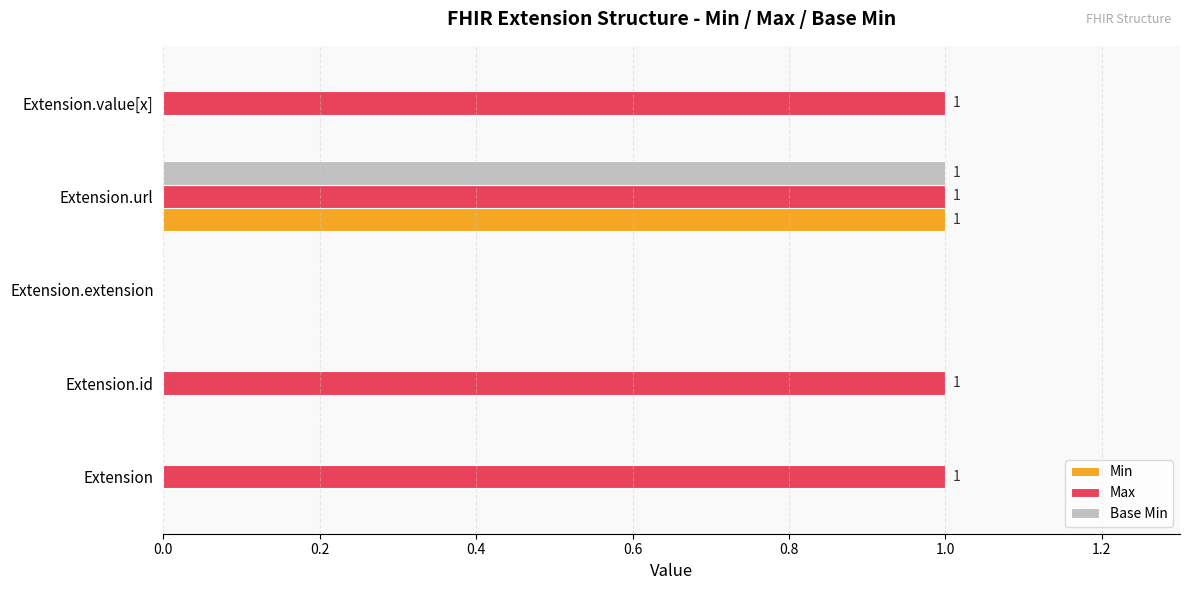

Which series has the largest total across all categories?

Max